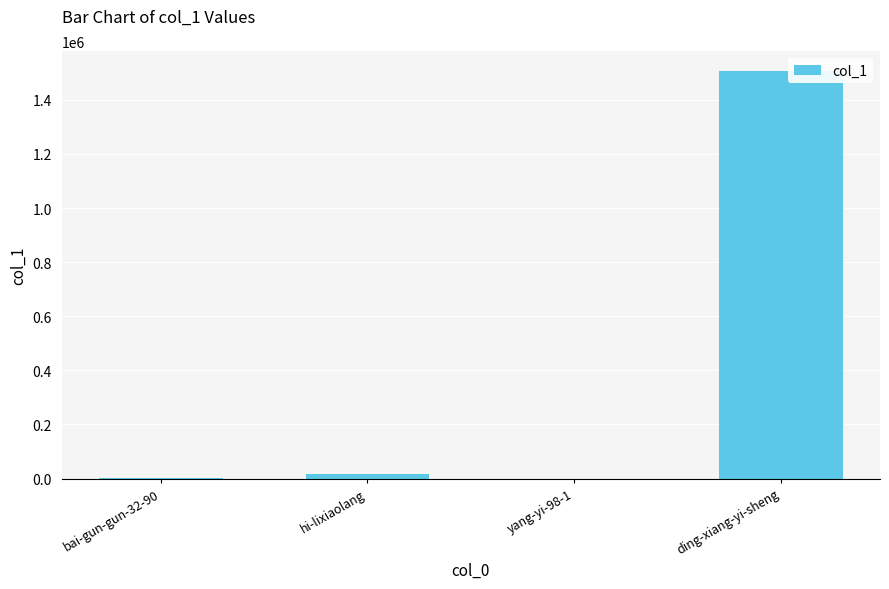

What is the average value?

380657